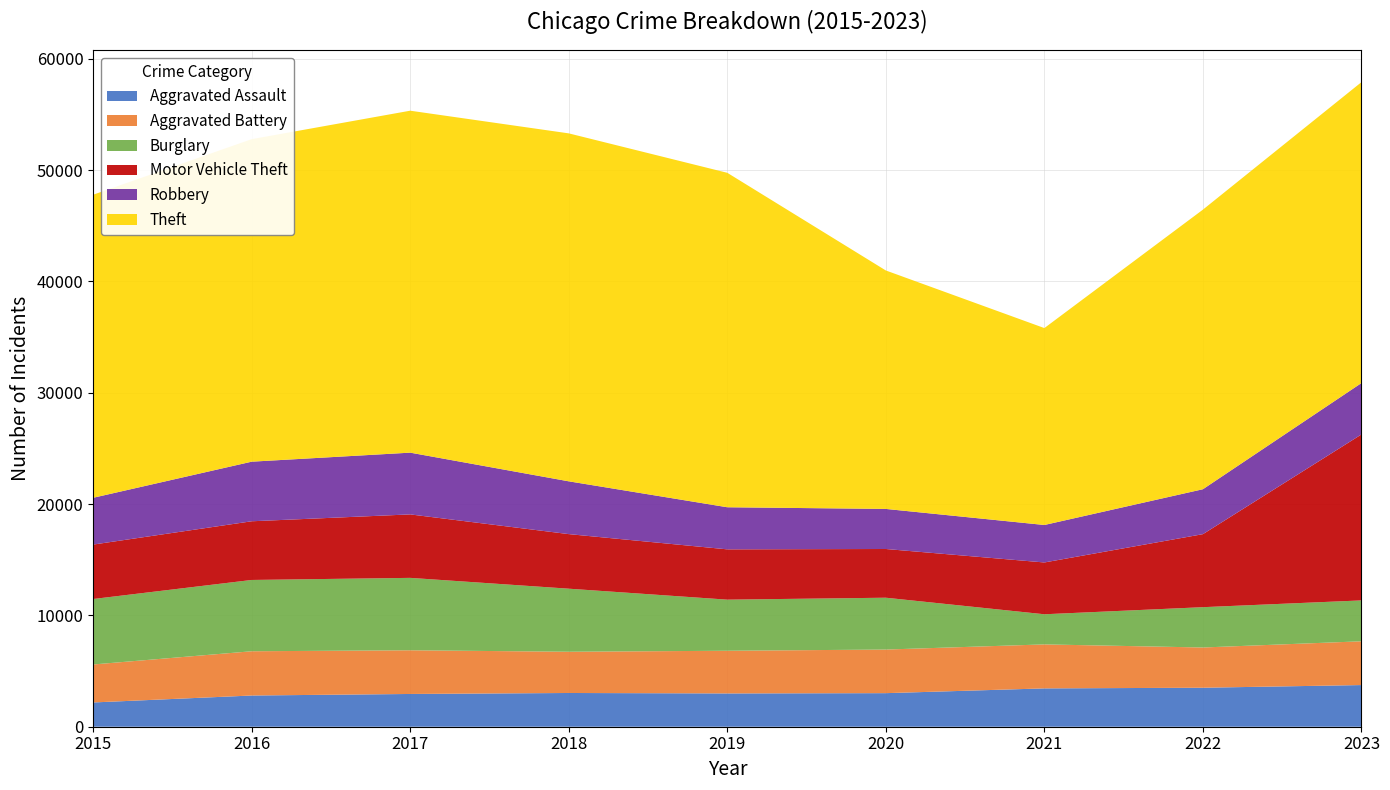

Reading right to left, extract all data points from this chart.

Aggravated Assault: 3743	3503	3444	3016	2991	3031	2943	2804	2180
Aggravated Battery: 3932	3615	3952	3917	3834	3705	3925	3976	3412
Burglary: 3673	3622	2707	4657	4591	5665	6505	6405	5882
Motor Vehicle Theft: 14910	6560	4654	4377	4519	4903	5702	5273	4890
Robbery: 4616	4037	3367	3600	3782	4743	5548	5354	4204
Theft: 27034	25117	17691	21423	30047	31260	30721	28975	27227